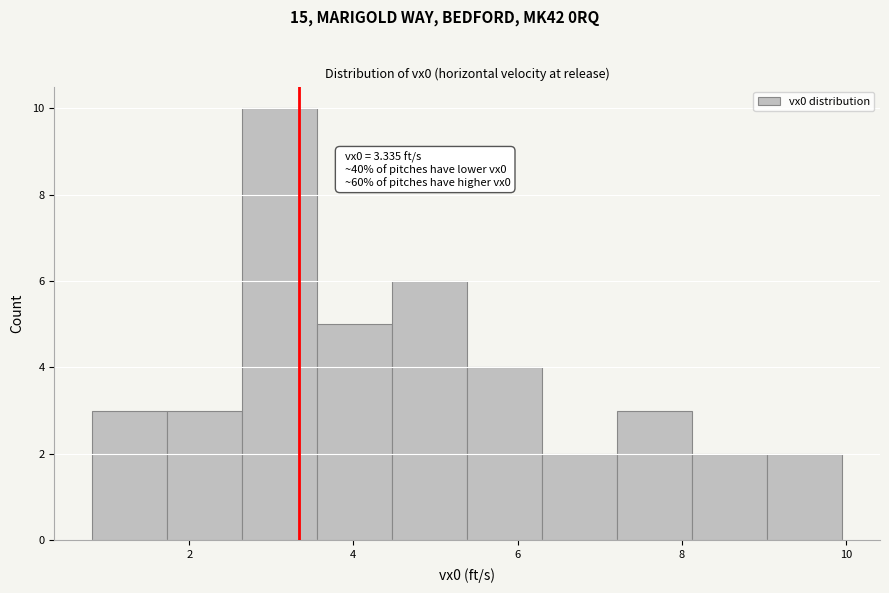

Over which range of the x-axis is the bar tallest?

2.6 to 3.6